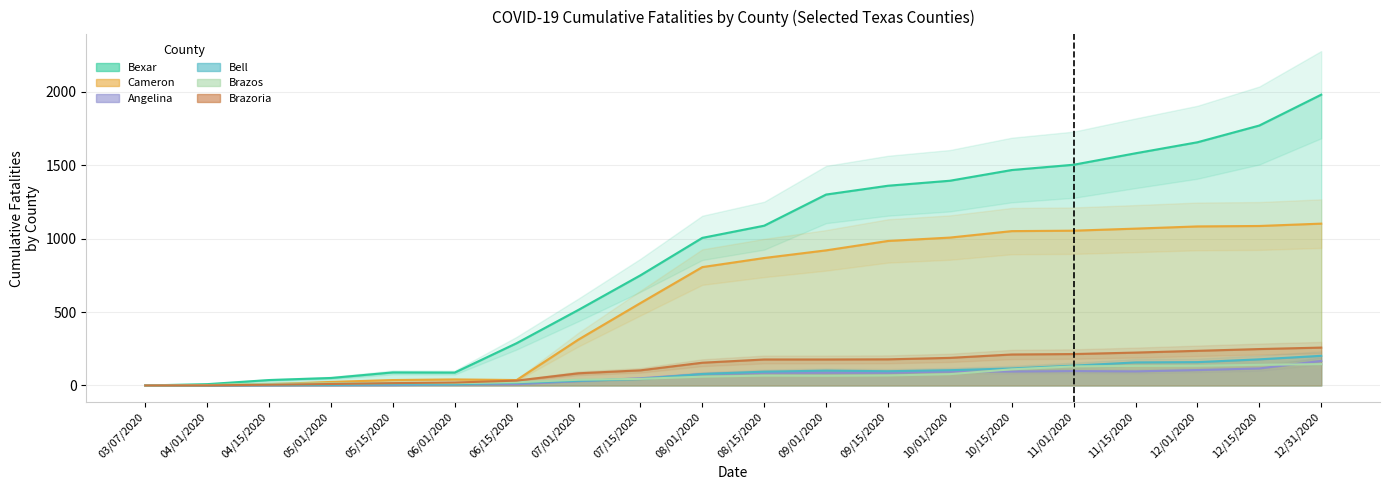

What is the sum of the Bell values at 12/01/2020 and 09/01/2020?

260